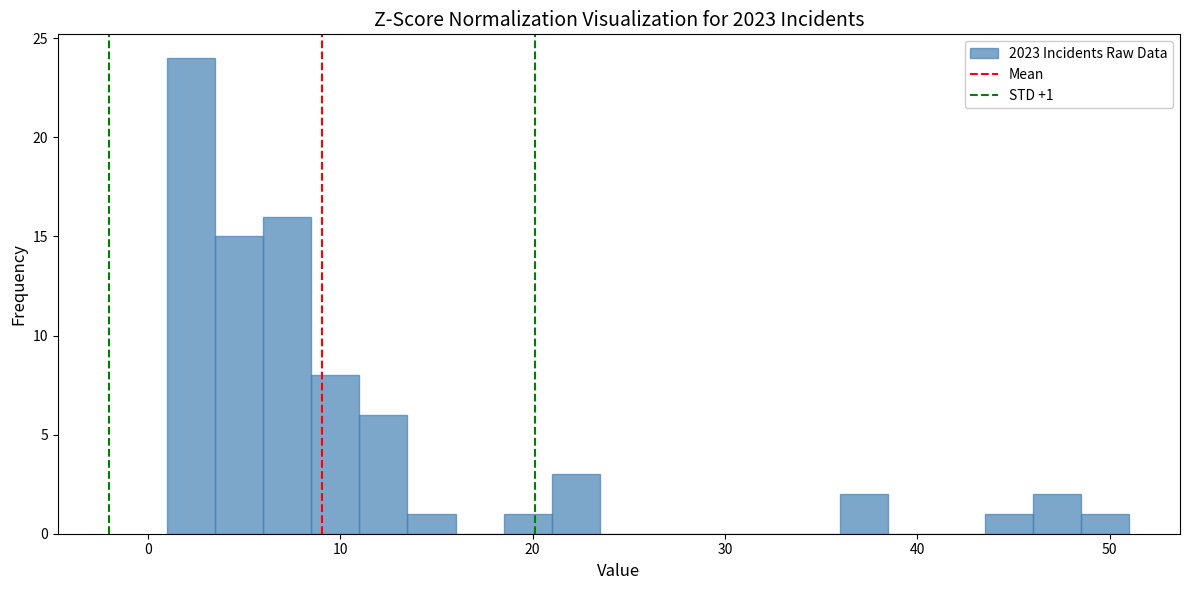

Read against the x-axis, roughly where is the centre of the tallest bar?

2